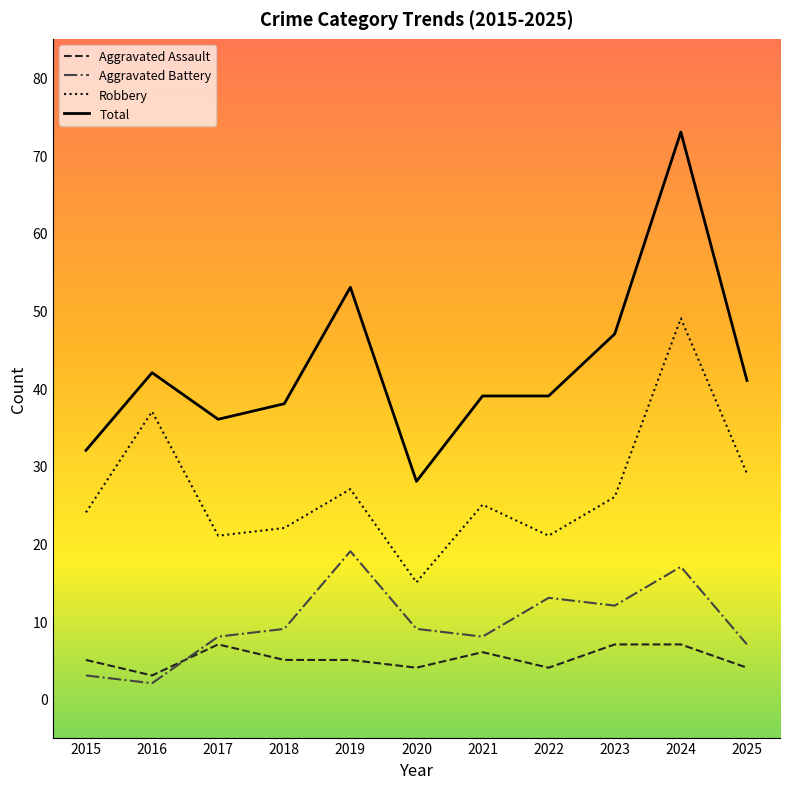

True or false: Robbery and Aggravated Battery cross at least once.

False